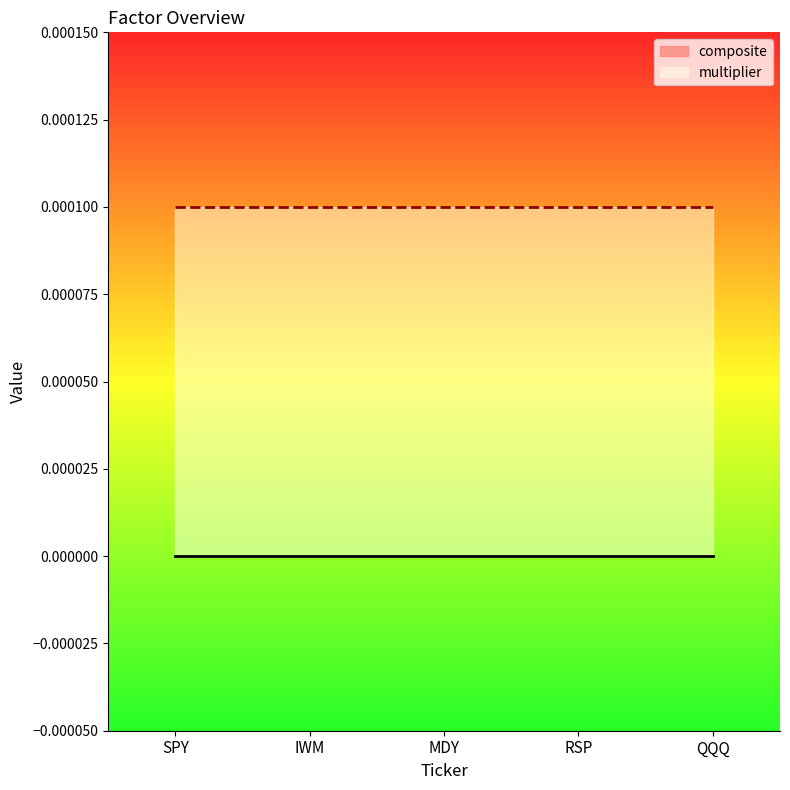

How many series are shown in this chart?

2